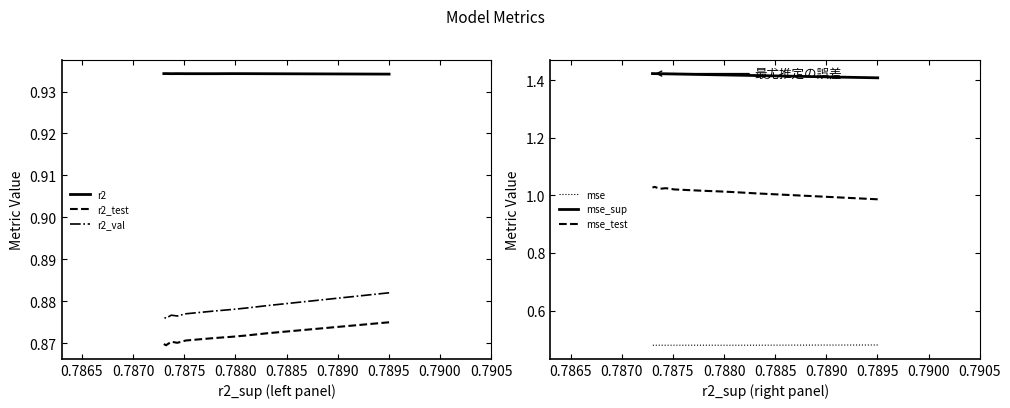

The mse_test series shows 1.0 at 0.7895. True or false?

True